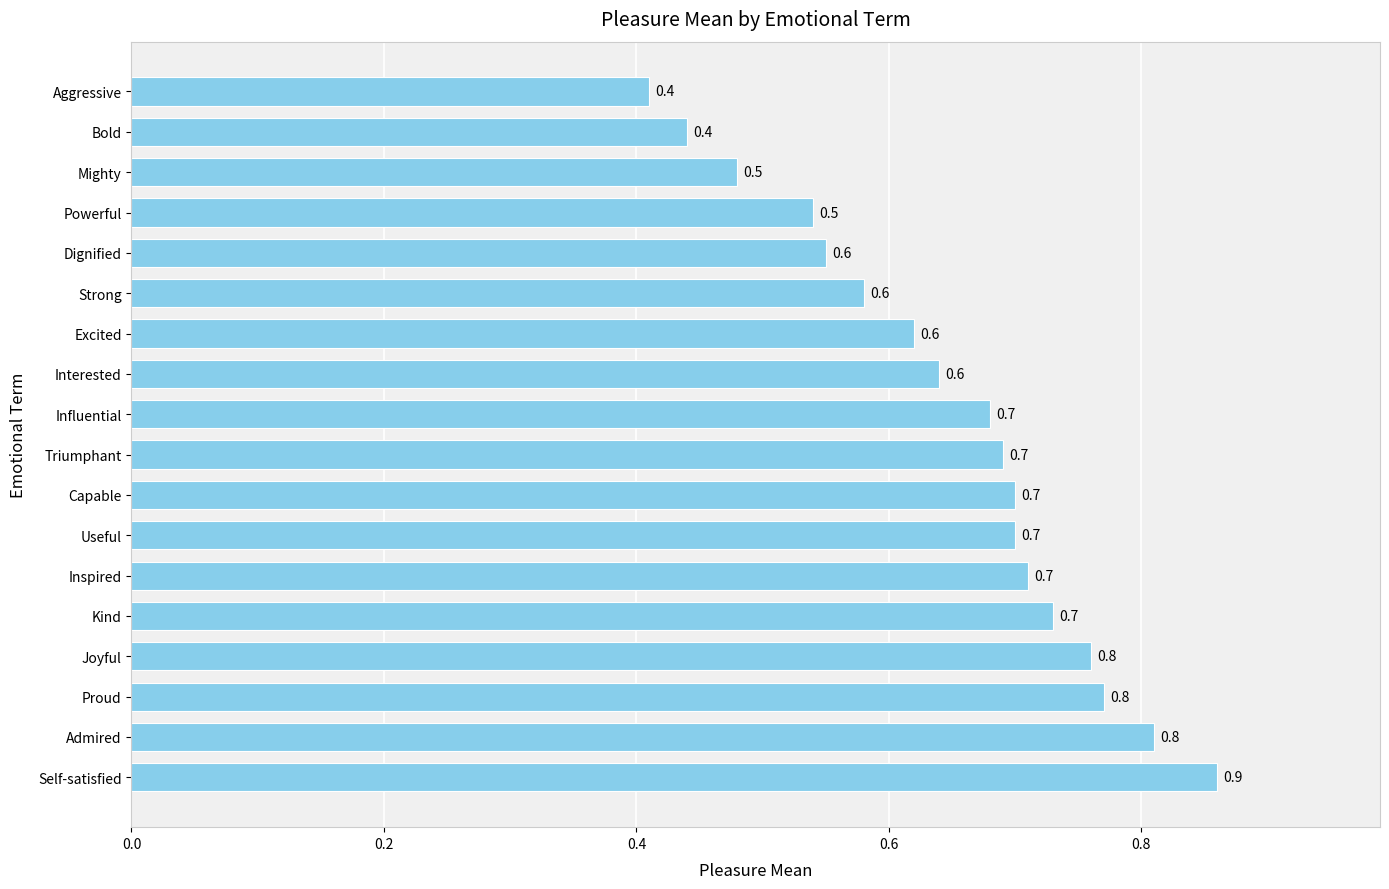

Count the number of categories in the chart.

18